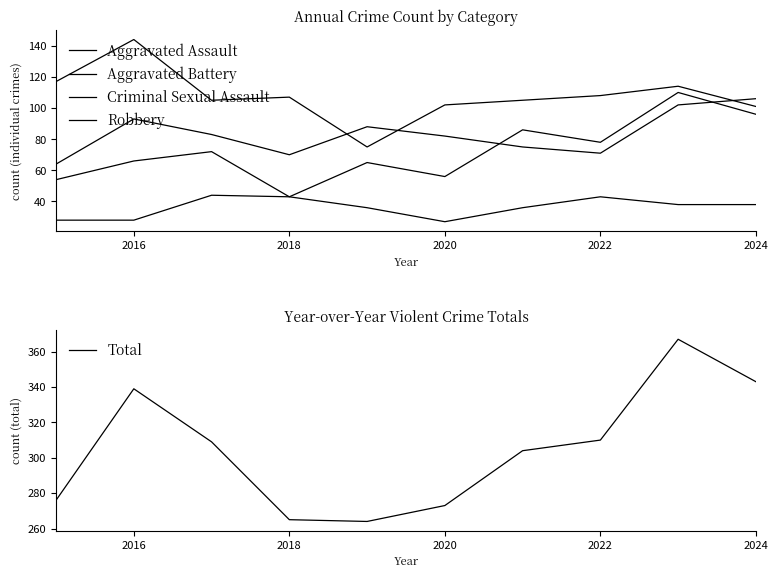

Reading left to right, extract all data points from this chart.

Aggravated Assault: 54	66	72	43	65	56	86	78	110	96
Aggravated Battery: 64	93	83	70	88	82	75	71	102	106
Criminal Sexual Assault: 28	28	44	43	36	27	36	43	38	38
Robbery: 117	144	105	107	75	102	105	108	114	101
Total: 276	339	309	265	264	273	304	310	367	343